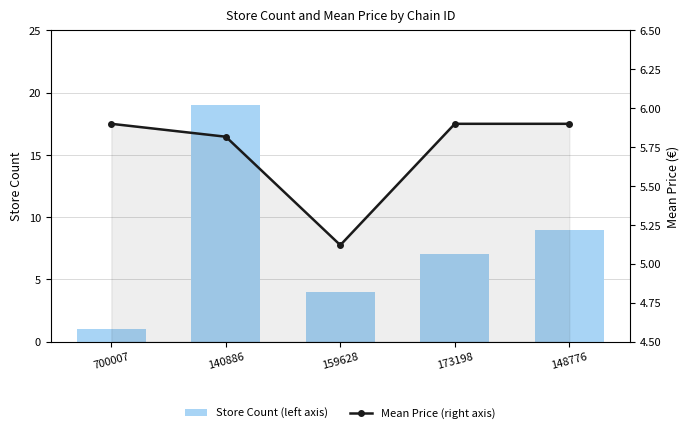

How many Mean Price (right axis) values are between 5 and 6?

5